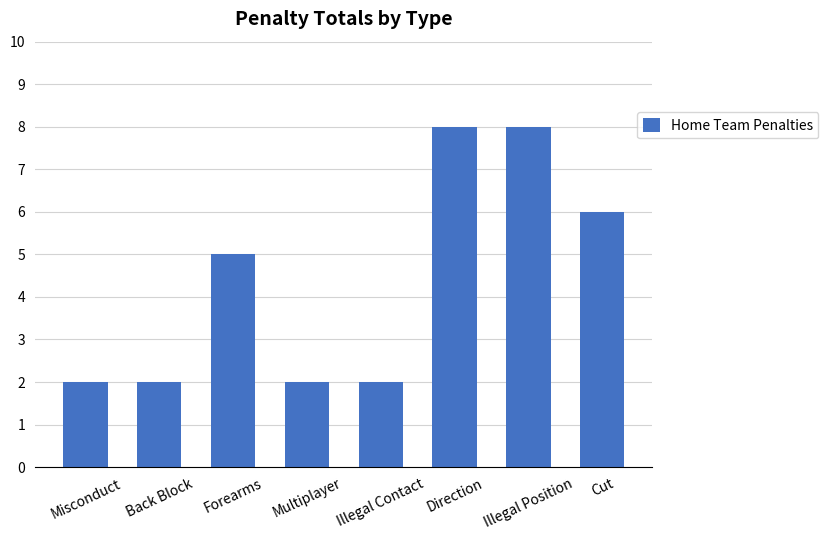

How many bars are there in total?

8